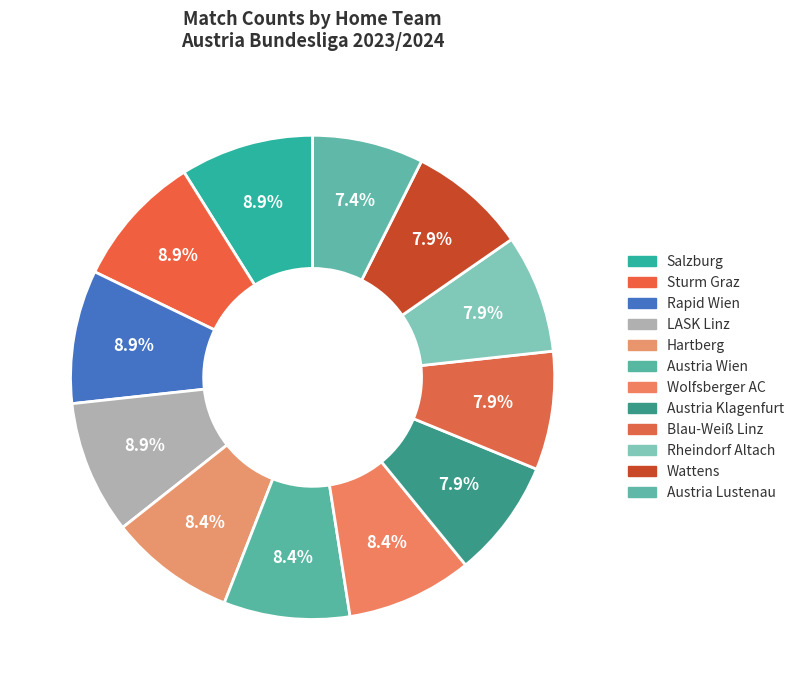

How many slices are in this pie chart?

12